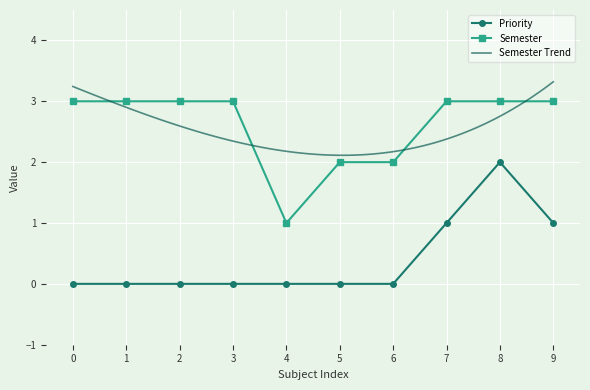

What is the value of the Semester point at the 6th from the left?

2